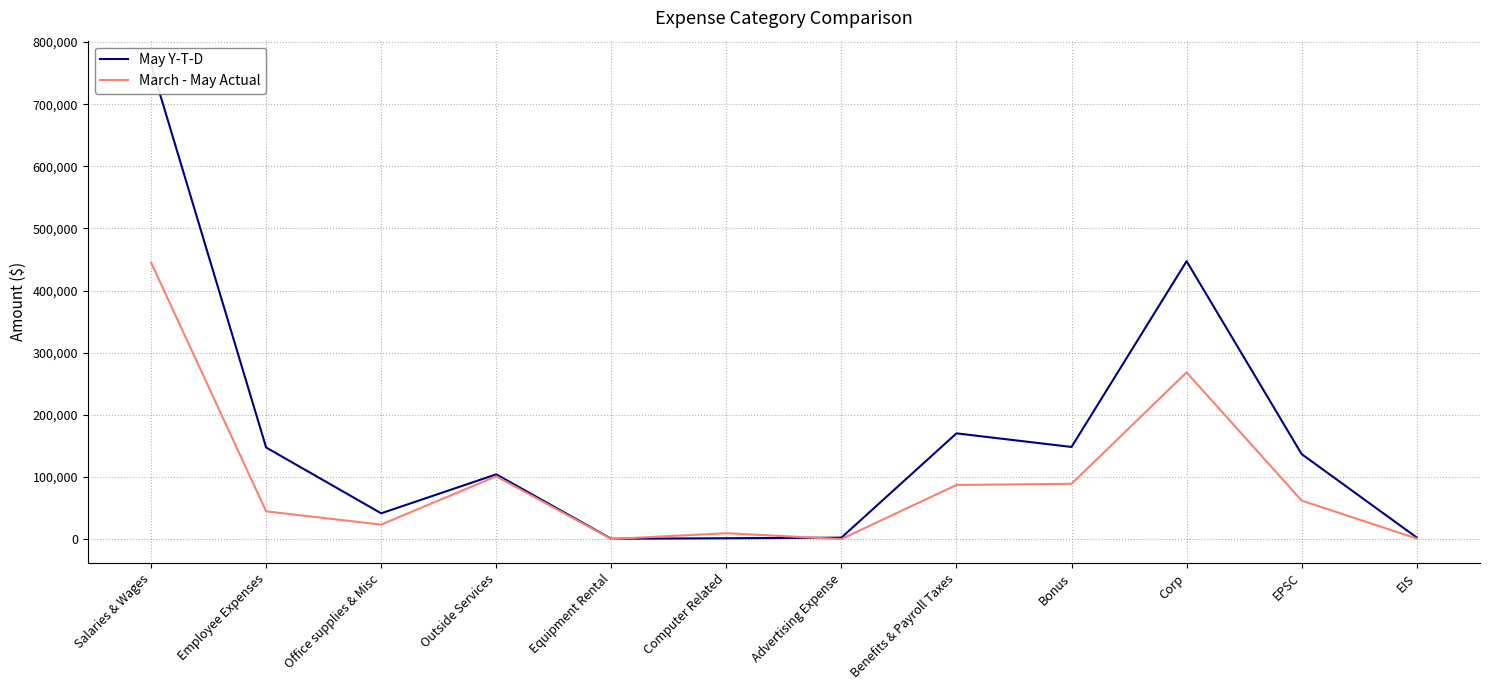

True or false: March - May Actual and May Y-T-D intersect in this chart.

True